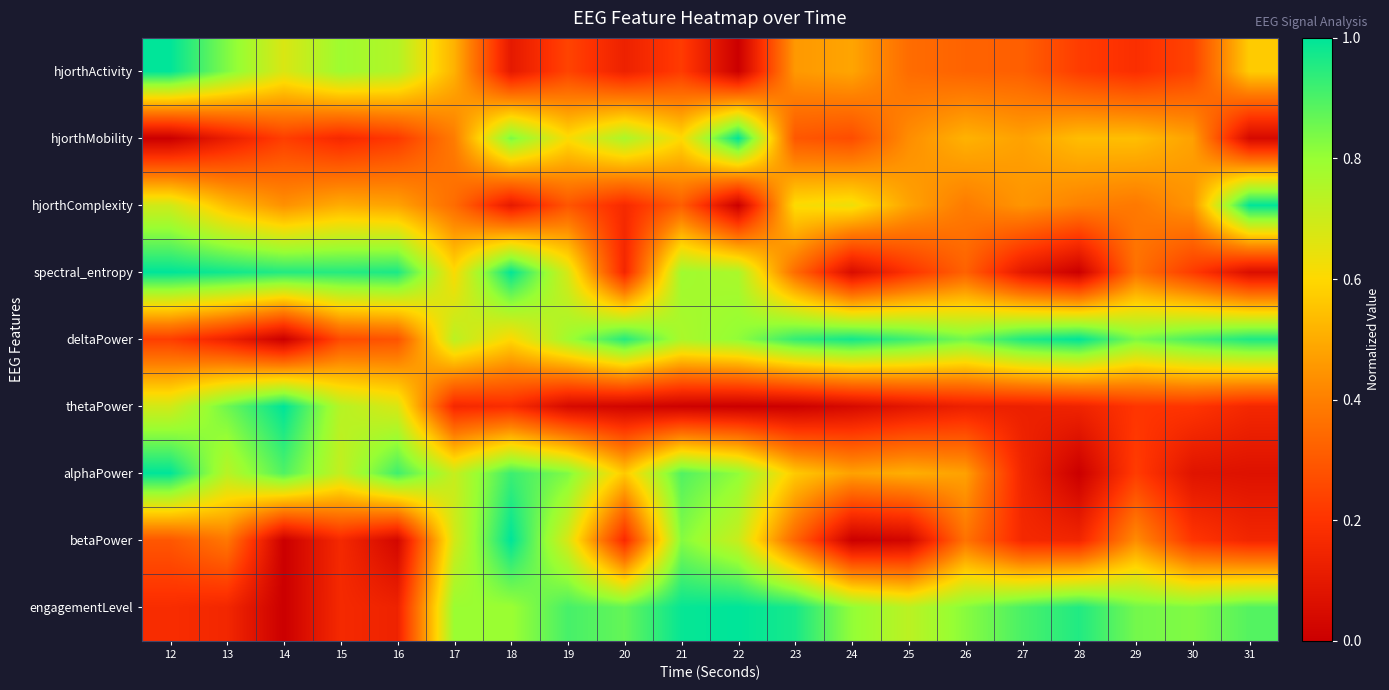

Rank the series at 12 from highest to lowest value.

hjorthActivity, spectral_entropy, alphaPower, hjorthComplexity, thetaPower, betaPower, deltaPower, engagementLevel, hjorthMobility